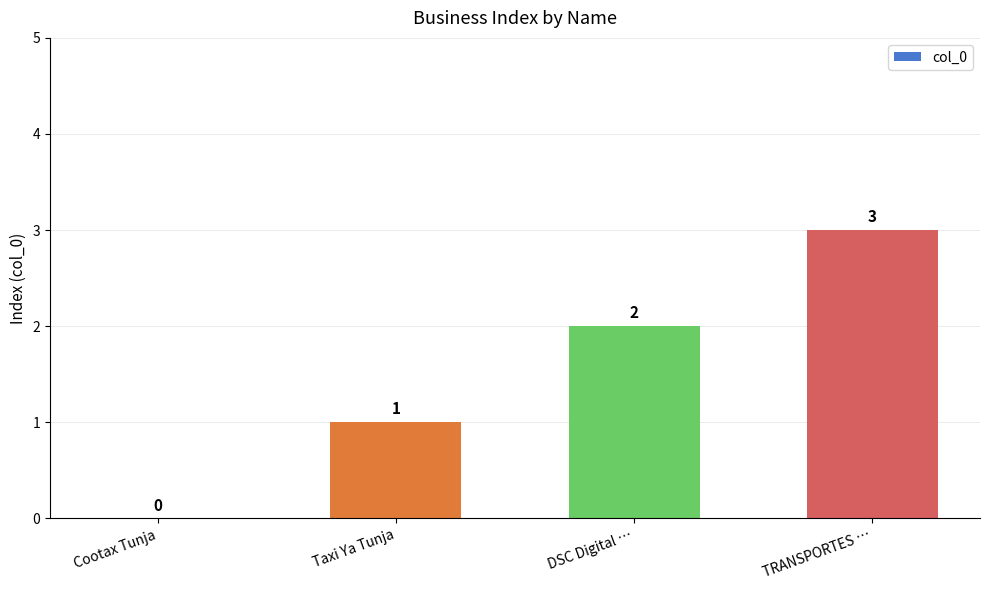

How many series are shown in this chart?

1